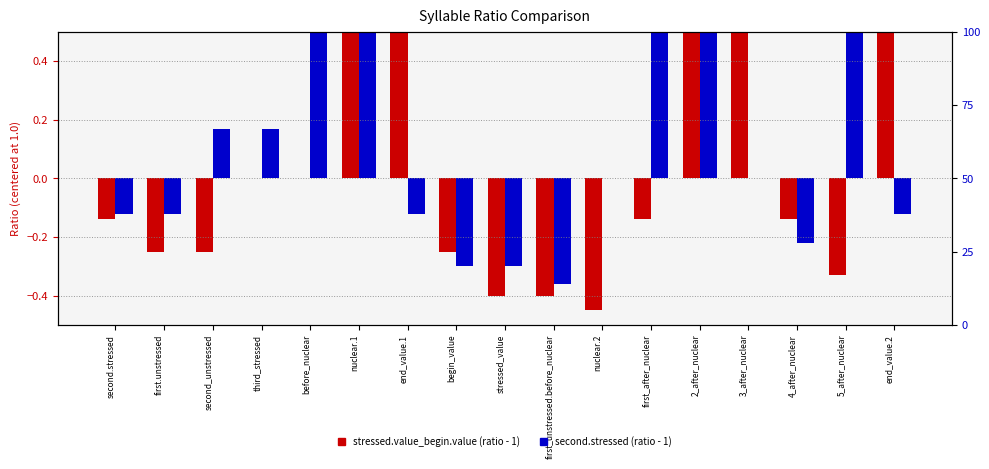

Does the chart contain stacked bars?

No